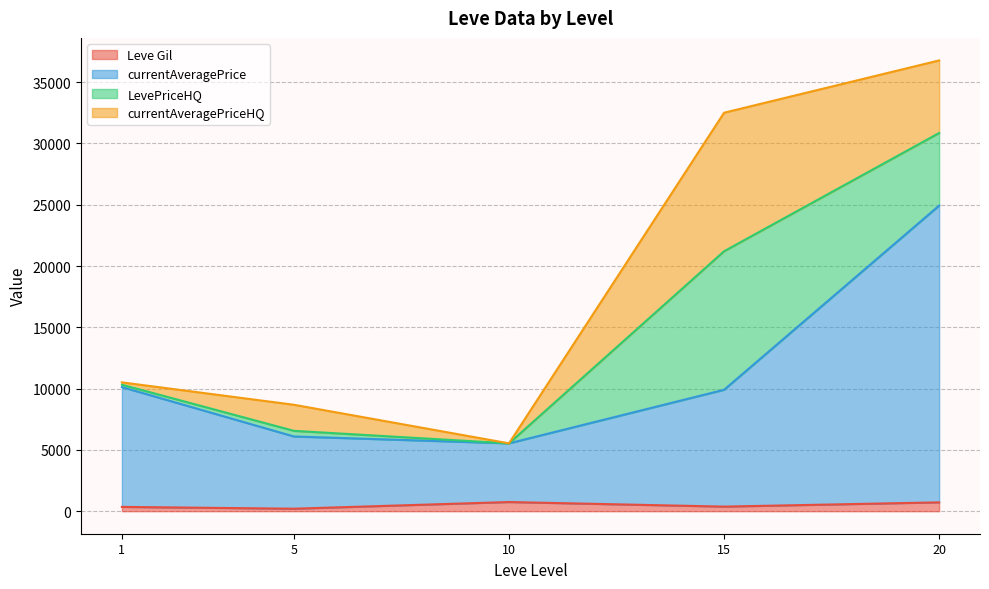

How many lines are shown in the chart?

4